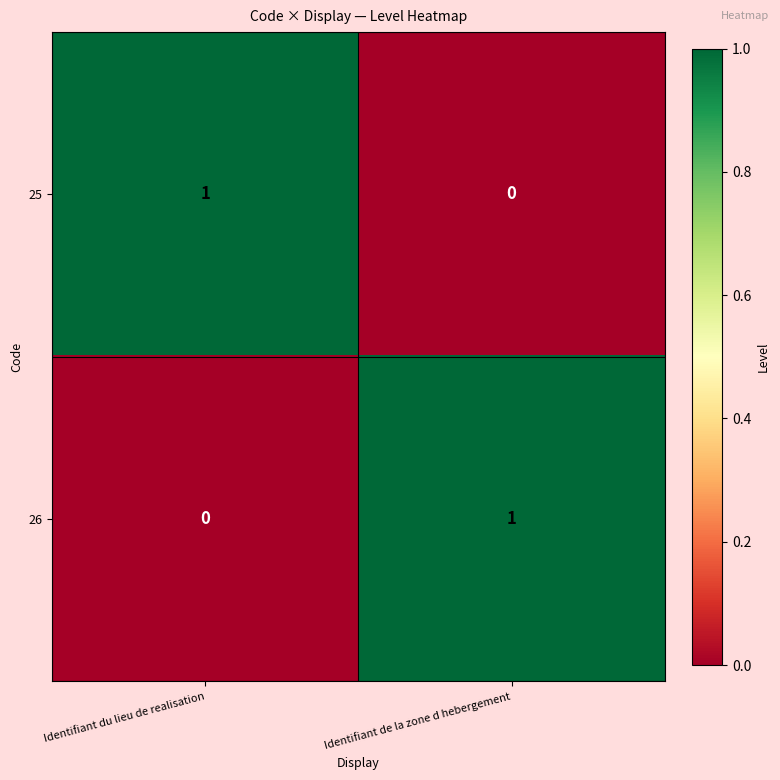

Rank the series at Identifiant du lieu de realisation from highest to lowest value.

25, 26